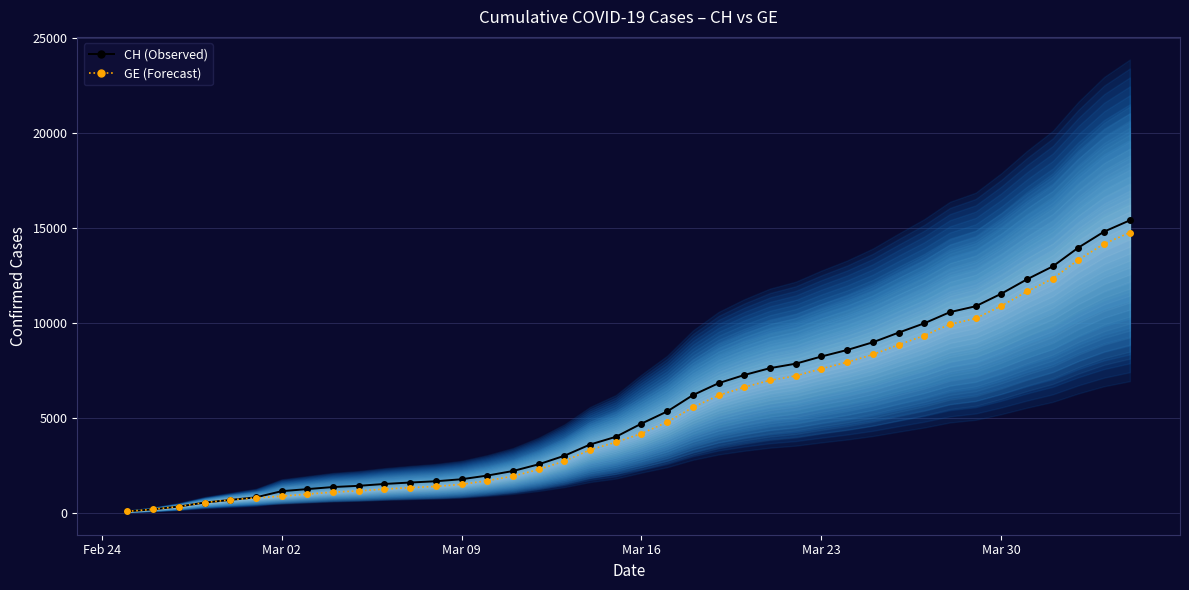

Which series has the largest total across all categories?

CH (Observed)